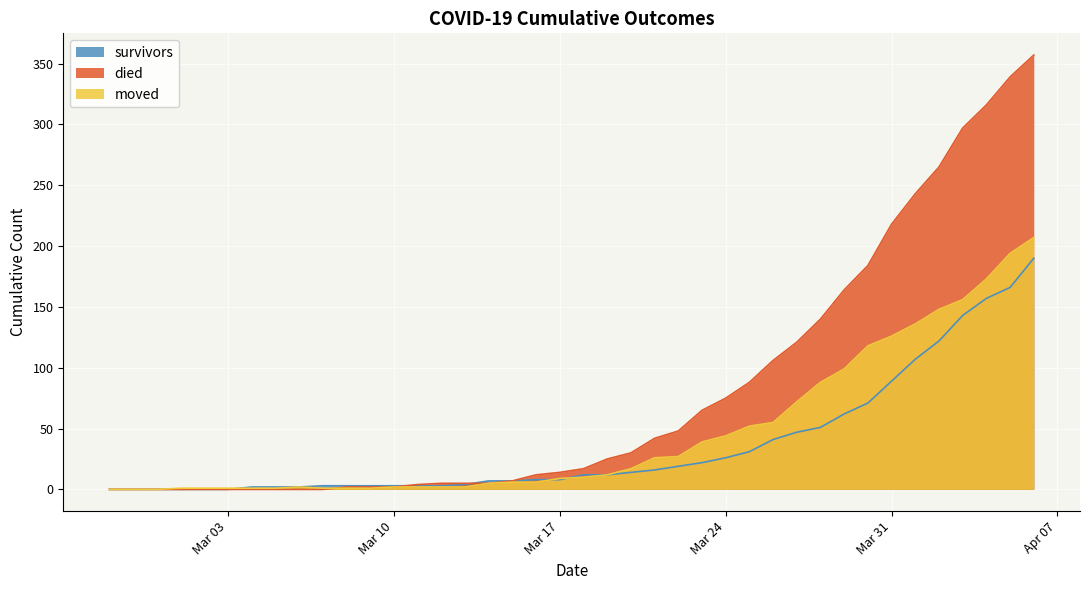

What is the label of the 16th point from the right?

2020-03-22